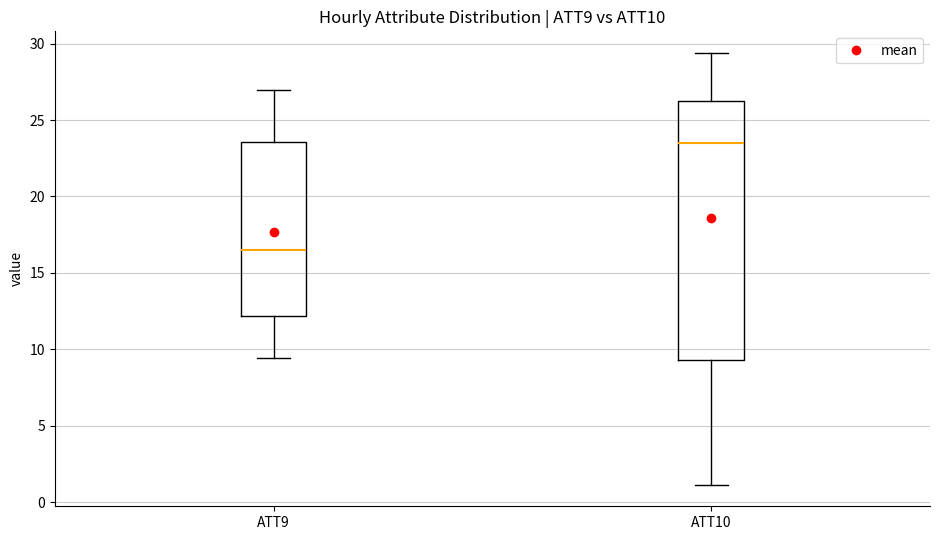

Which box's median line is the lowest?

ATT9